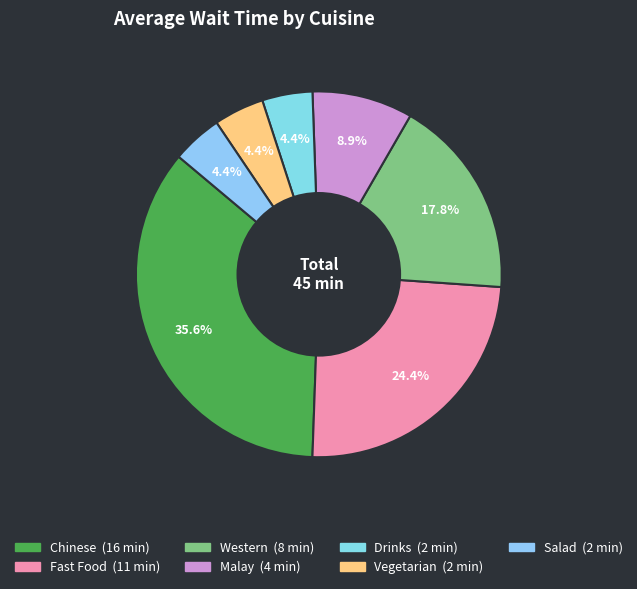

What portion of the pie excludes Fast Food?

75.6%